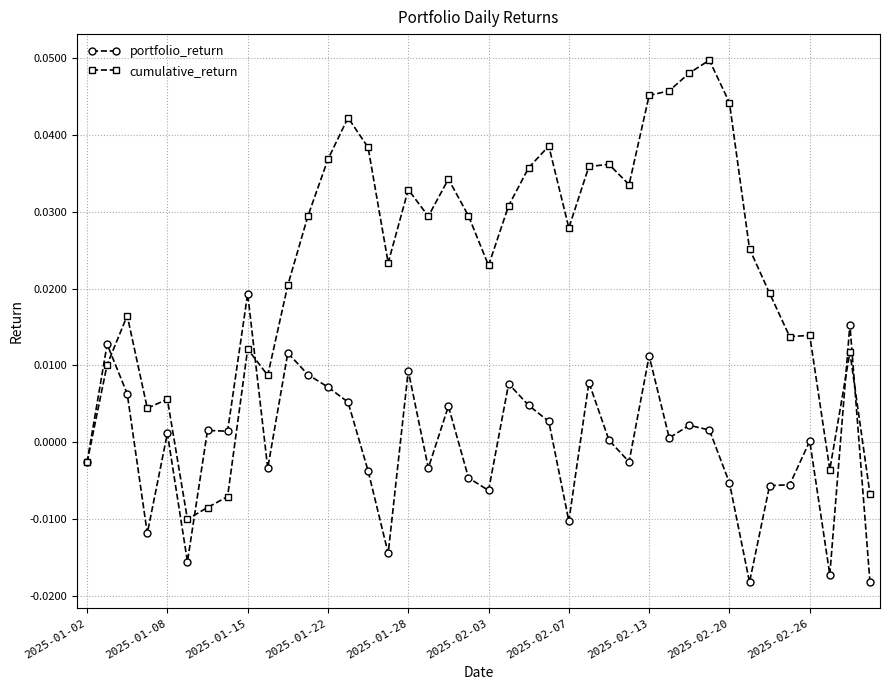

Rank the series by their average value, from lowest to highest.

portfolio_return, cumulative_return